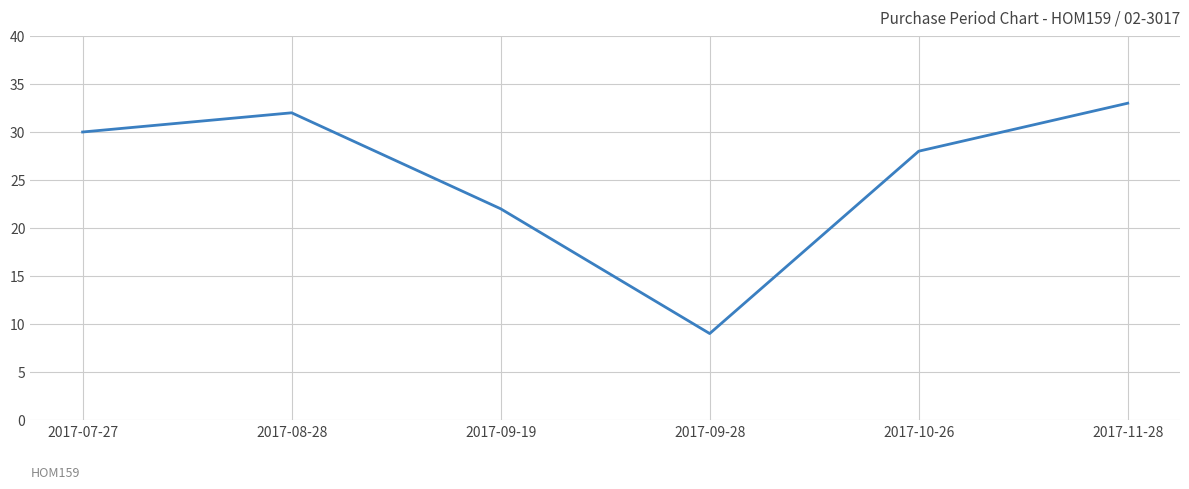

Is this an area chart (filled region under the line)?

No